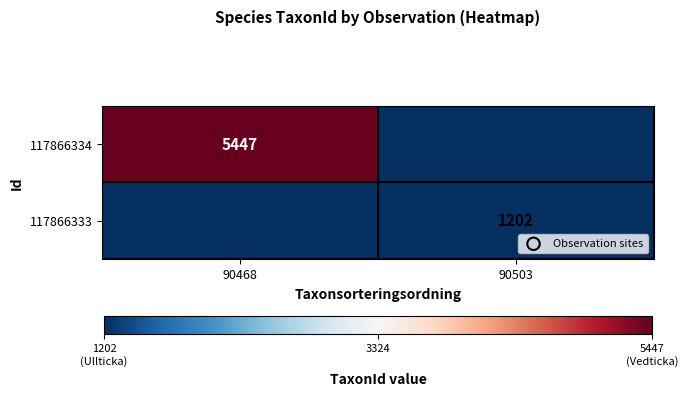

How many series are shown in this chart?

2